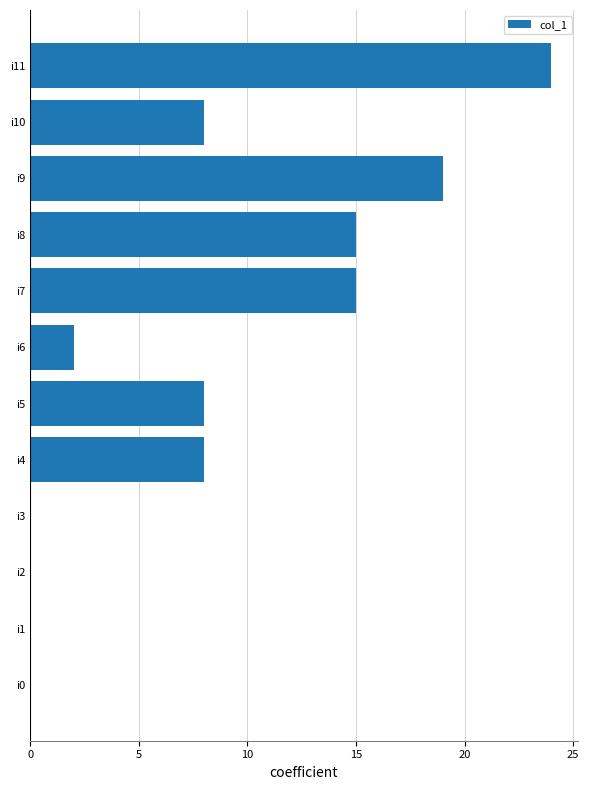

Which has a higher value, i0 or i6?

i6